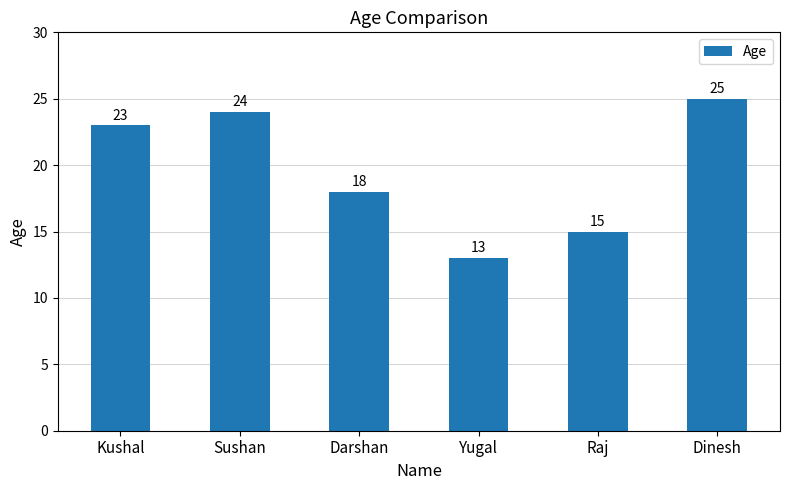

Which label corresponds to the largest value in the chart?

Dinesh